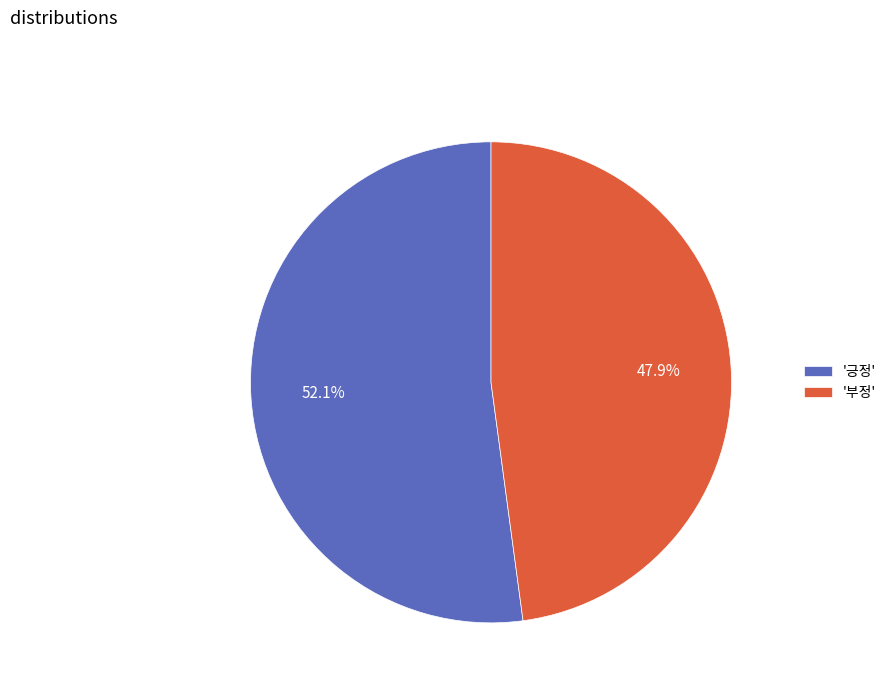

Rank the categories by value from lowest to highest.

'부정', '긍정'